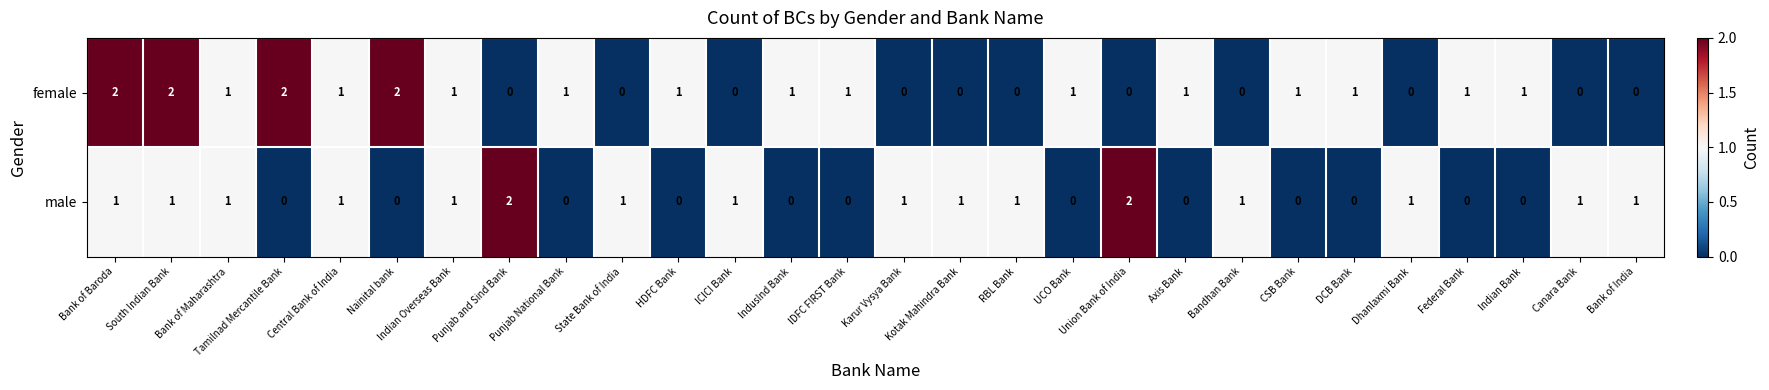

Which series has the largest total across all categories?

female